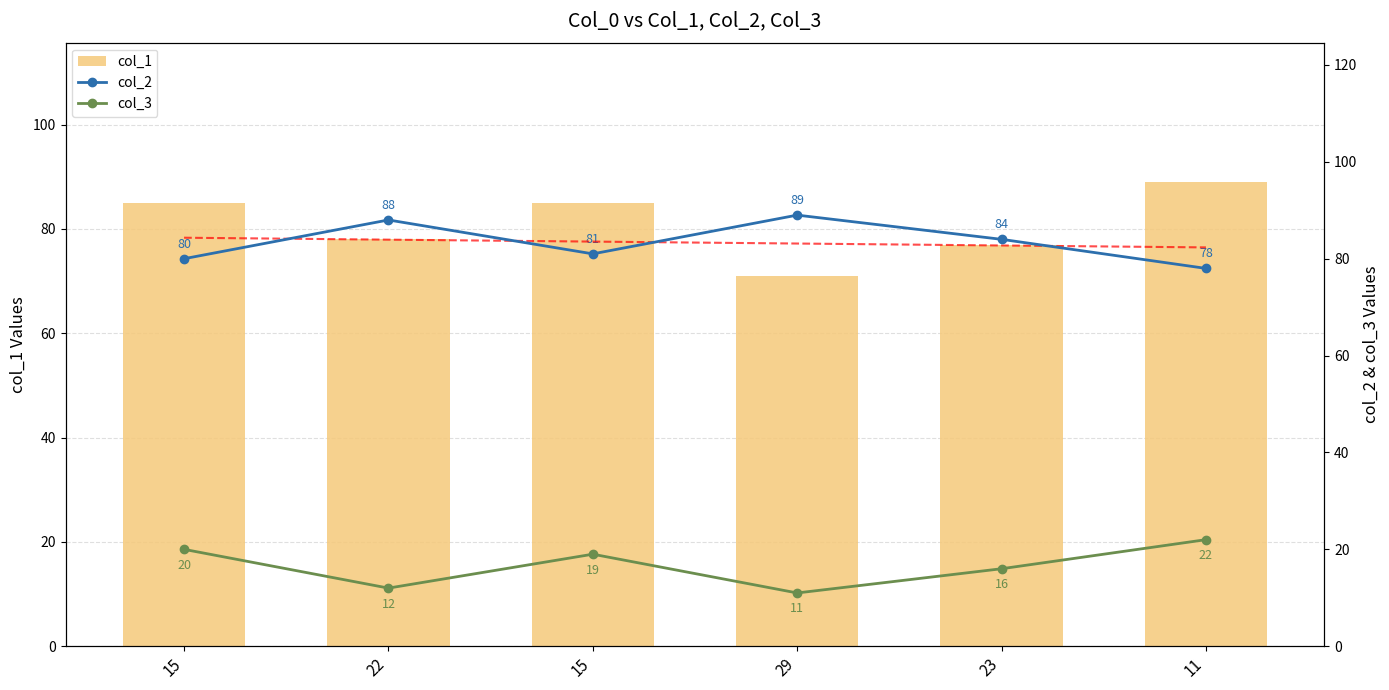

At how many categories does at least one series exceed 28?

6